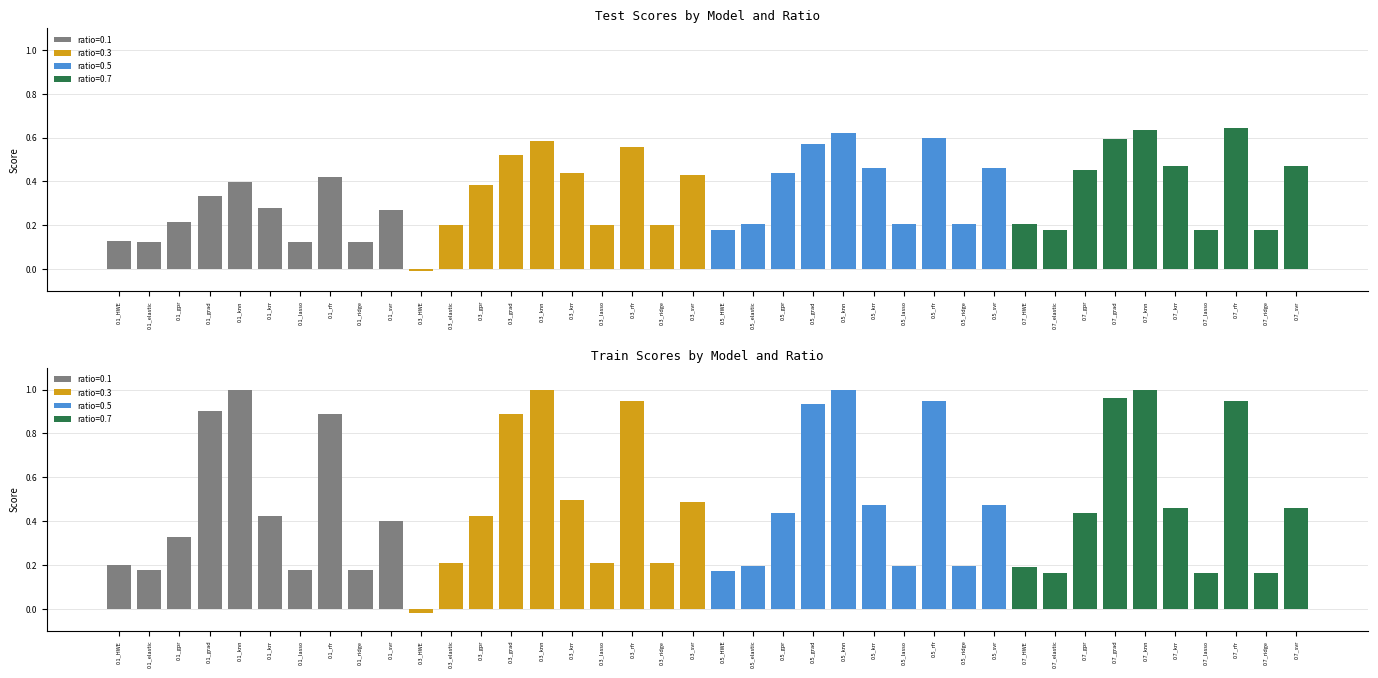

Reading left to right, transcribe all the data shown in this chart.

Test: 0.1_HWE=0.1	0.1_elastic=0.1	0.1_gpr=0.2	0.1_grad=0.3	0.1_knn=0.4	0.1_krr=0.3	0.1_lasso=0.1	0.1_rfr=0.4	0.1_ridge=0.1	0.1_svr=0.3	0.3_HWE=-0.0	0.3_elastic=0.2	0.3_gpr=0.4	0.3_grad=0.5	0.3_knn=0.6	0.3_krr=0.4	0.3_lasso=0.2	0.3_rfr=0.6	0.3_ridge=0.2	0.3_svr=0.4	0.5_HWE=0.2	0.5_elastic=0.2	0.5_gpr=0.4	0.5_grad=0.6	0.5_knn=0.6	0.5_krr=0.5	0.5_lasso=0.2	0.5_rfr=0.6	0.5_ridge=0.2	0.5_svr=0.5	0.7_HWE=0.2	0.7_elastic=0.2	0.7_gpr=0.5	0.7_grad=0.6	0.7_knn=0.6	0.7_krr=0.5	0.7_lasso=0.2	0.7_rfr=0.6	0.7_ridge=0.2	0.7_svr=0.5
Train: 0.1_HWE=0.2	0.1_elastic=0.2	0.1_gpr=0.3	0.1_grad=0.9	0.1_knn=1.0	0.1_krr=0.4	0.1_lasso=0.2	0.1_rfr=0.9	0.1_ridge=0.2	0.1_svr=0.4	0.3_HWE=-0.0	0.3_elastic=0.2	0.3_gpr=0.4	0.3_grad=0.9	0.3_knn=1.0	0.3_krr=0.5	0.3_lasso=0.2	0.3_rfr=0.9	0.3_ridge=0.2	0.3_svr=0.5	0.5_HWE=0.2	0.5_elastic=0.2	0.5_gpr=0.4	0.5_grad=0.9	0.5_knn=1.0	0.5_krr=0.5	0.5_lasso=0.2	0.5_rfr=0.9	0.5_ridge=0.2	0.5_svr=0.5	0.7_HWE=0.2	0.7_elastic=0.2	0.7_gpr=0.4	0.7_grad=1.0	0.7_knn=1.0	0.7_krr=0.5	0.7_lasso=0.2	0.7_rfr=0.9	0.7_ridge=0.2	0.7_svr=0.5